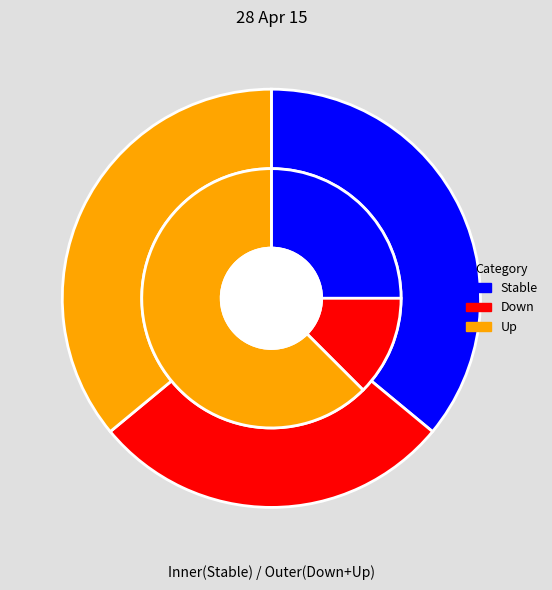

To the nearest percent, what is the combined percentage of Down and Stable?

64%